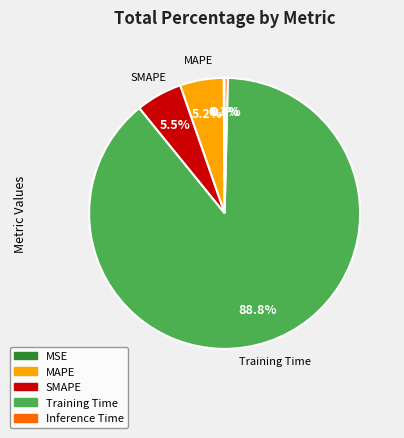

Which category accounts for the majority?

Training Time